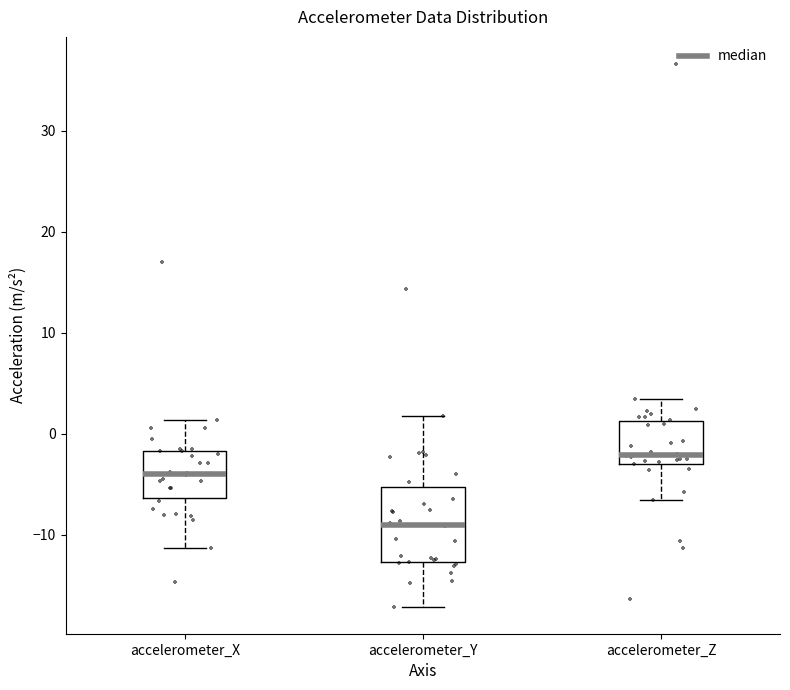

Comparing the boxes themselves (not the whiskers), which one is the tallest?

accelerometer_Y